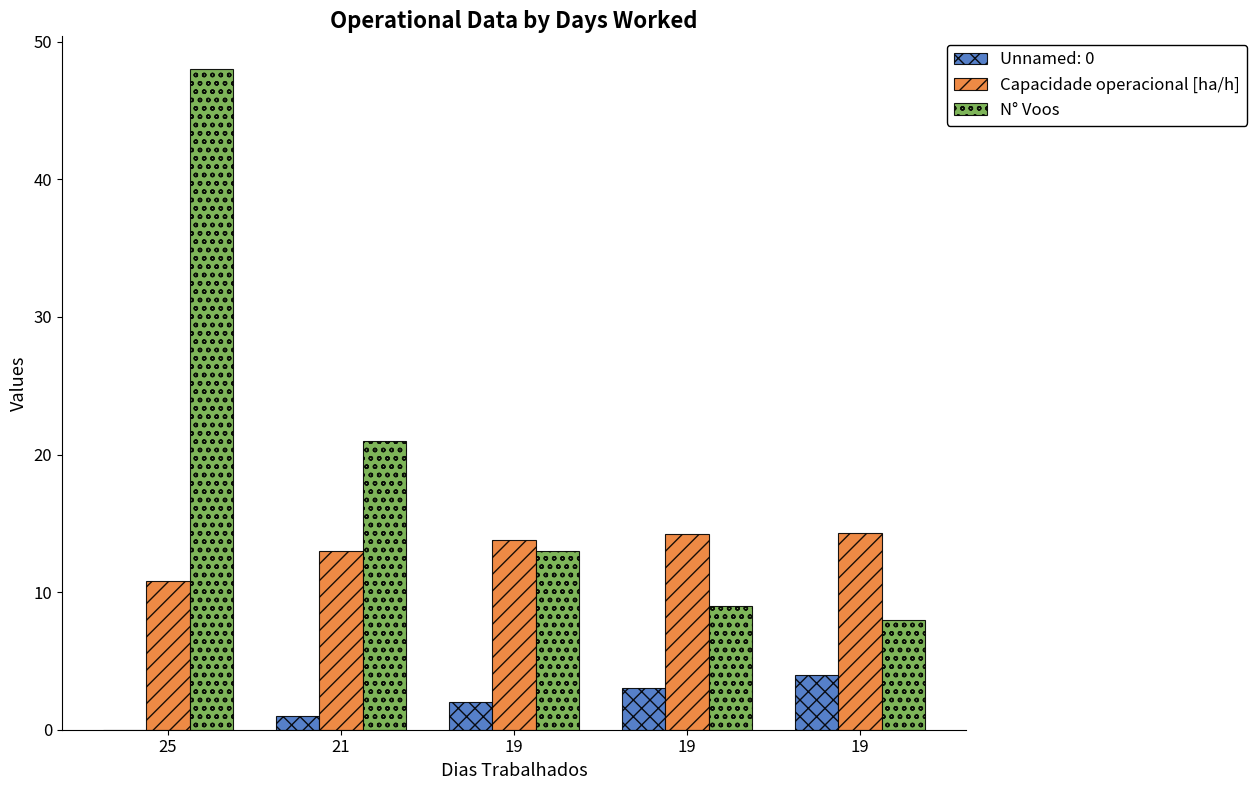

How many groups of bars are there?

5